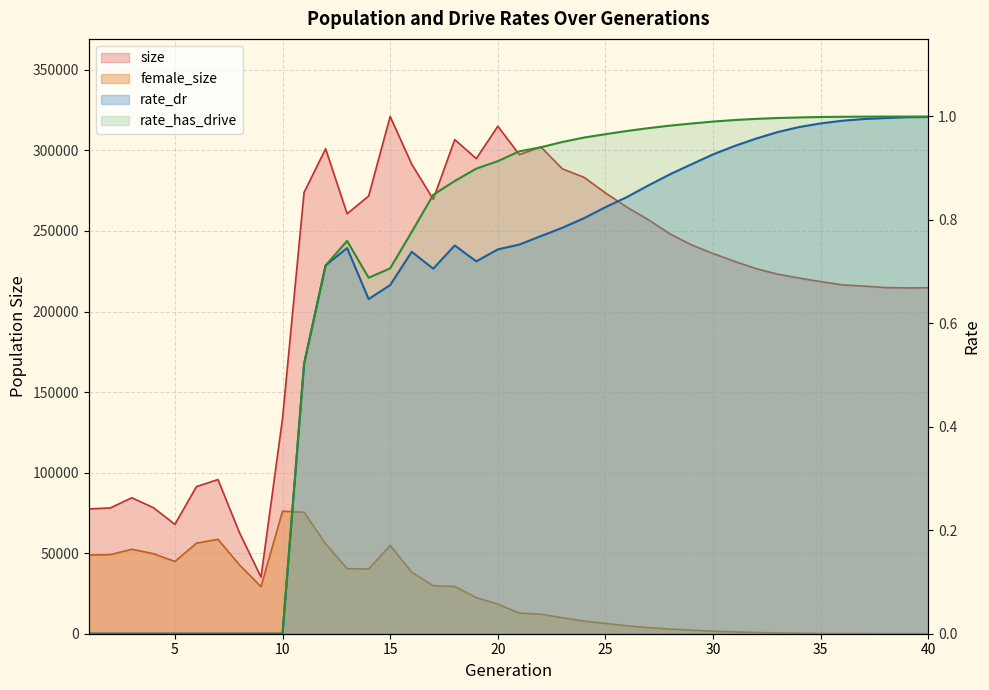

Reading left to right, what are all the values shown in this chart?

size: 1=77471.0	2=78092.0	3=84398.0	4=78253.0	5=67905.0	6=91321.0	7=95697.0	8=62721.0	9=35157.0	10=133700.0	11=273915.0	12=301031.0	13=260686.0	14=271715.0	15=321086.0	16=291502.0	17=269677.0	18=306719.0	19=294939.0	20=315035.0	21=297439.0	22=302170.0	23=288580.0	24=283352.0	25=273627.0	26=264786.0	27=256964.0	28=248156.0	29=241355.0	30=236010.0	31=231127.0	32=226622.0	33=223205.0	34=220769.0	35=218549.0	36=216564.0	37=215801.0	38=214899.0	39=214644.0	40=214760.0
female_size: 1=48881.0	2=49093.0	3=52431.0	4=49712.0	5=44836.0	6=56188.0	7=58596.0	8=42755.0	9=29263.0	10=76037.0	11=75400.0	12=55868.0	13=40376.0	14=40186.0	15=54766.0	16=38207.0	17=29805.0	18=29327.0	19=22417.0	20=18347.0	21=12812.0	22=12151.0	23=9895.0	24=7820.0	25=6406.0	26=4895.0	27=3822.0	28=2905.0	29=2219.0	30=1594.0	31=1126.0	32=754.0	33=491.0	34=307.0	35=172.0	36=100.0	37=47.0	38=24.0	39=19.0	40=11.0
rate_dr: 1=0.0	2=0.0	3=0.0	4=0.0	5=0.0	6=0.0	7=0.0	8=0.0	9=0.0	10=0.0	11=0.5	12=0.7	13=0.7	14=0.6	15=0.7	16=0.7	17=0.7	18=0.8	19=0.7	20=0.7	21=0.8	22=0.8	23=0.8	24=0.8	25=0.8	26=0.8	27=0.9	28=0.9	29=0.9	30=0.9	31=0.9	32=1.0	33=1.0	34=1.0	35=1.0	36=1.0	37=1.0	38=1.0	39=1.0	40=1.0
rate_has_drive: 1=0.0	2=0.0	3=0.0	4=0.0	5=0.0	6=0.0	7=0.0	8=0.0	9=0.0	10=0.0	11=0.5	12=0.7	13=0.8	14=0.7	15=0.7	16=0.8	17=0.8	18=0.9	19=0.9	20=0.9	21=0.9	22=0.9	23=1.0	24=1.0	25=1.0	26=1.0	27=1.0	28=1.0	29=1.0	30=1.0	31=1.0	32=1.0	33=1.0	34=1.0	35=1.0	36=1.0	37=1.0	38=1.0	39=1.0	40=1.0